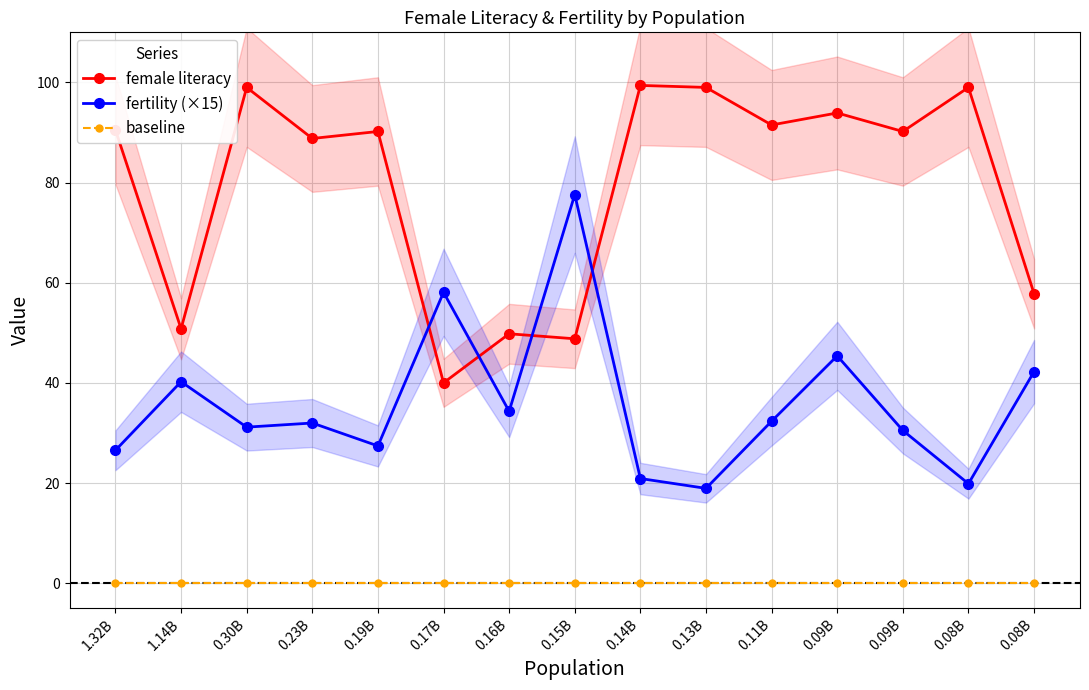

What is the sum of the fertility (×15) values at 0.09B and 0.11B?

77.7